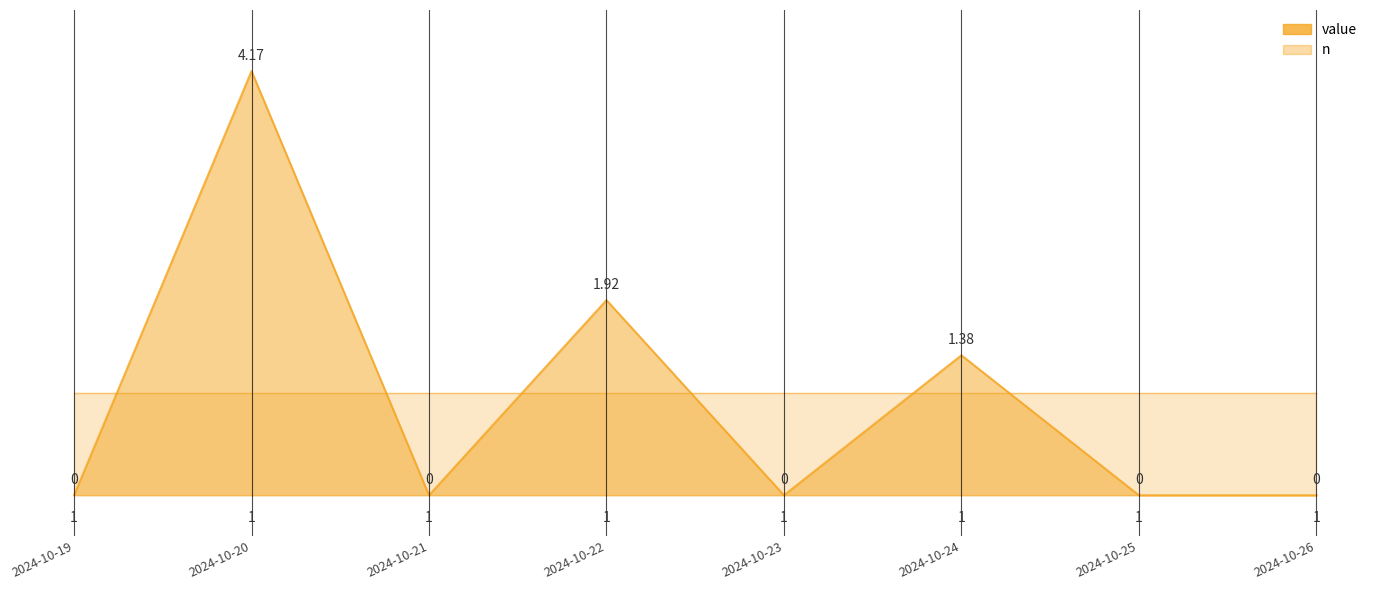

Reading left to right, extract all data points from this chart.

2024-10-19=0.0	2024-10-20=4.2	2024-10-21=0.0	2024-10-22=1.9	2024-10-23=0.0	2024-10-24=1.4	2024-10-25=0.0	2024-10-26=0.0